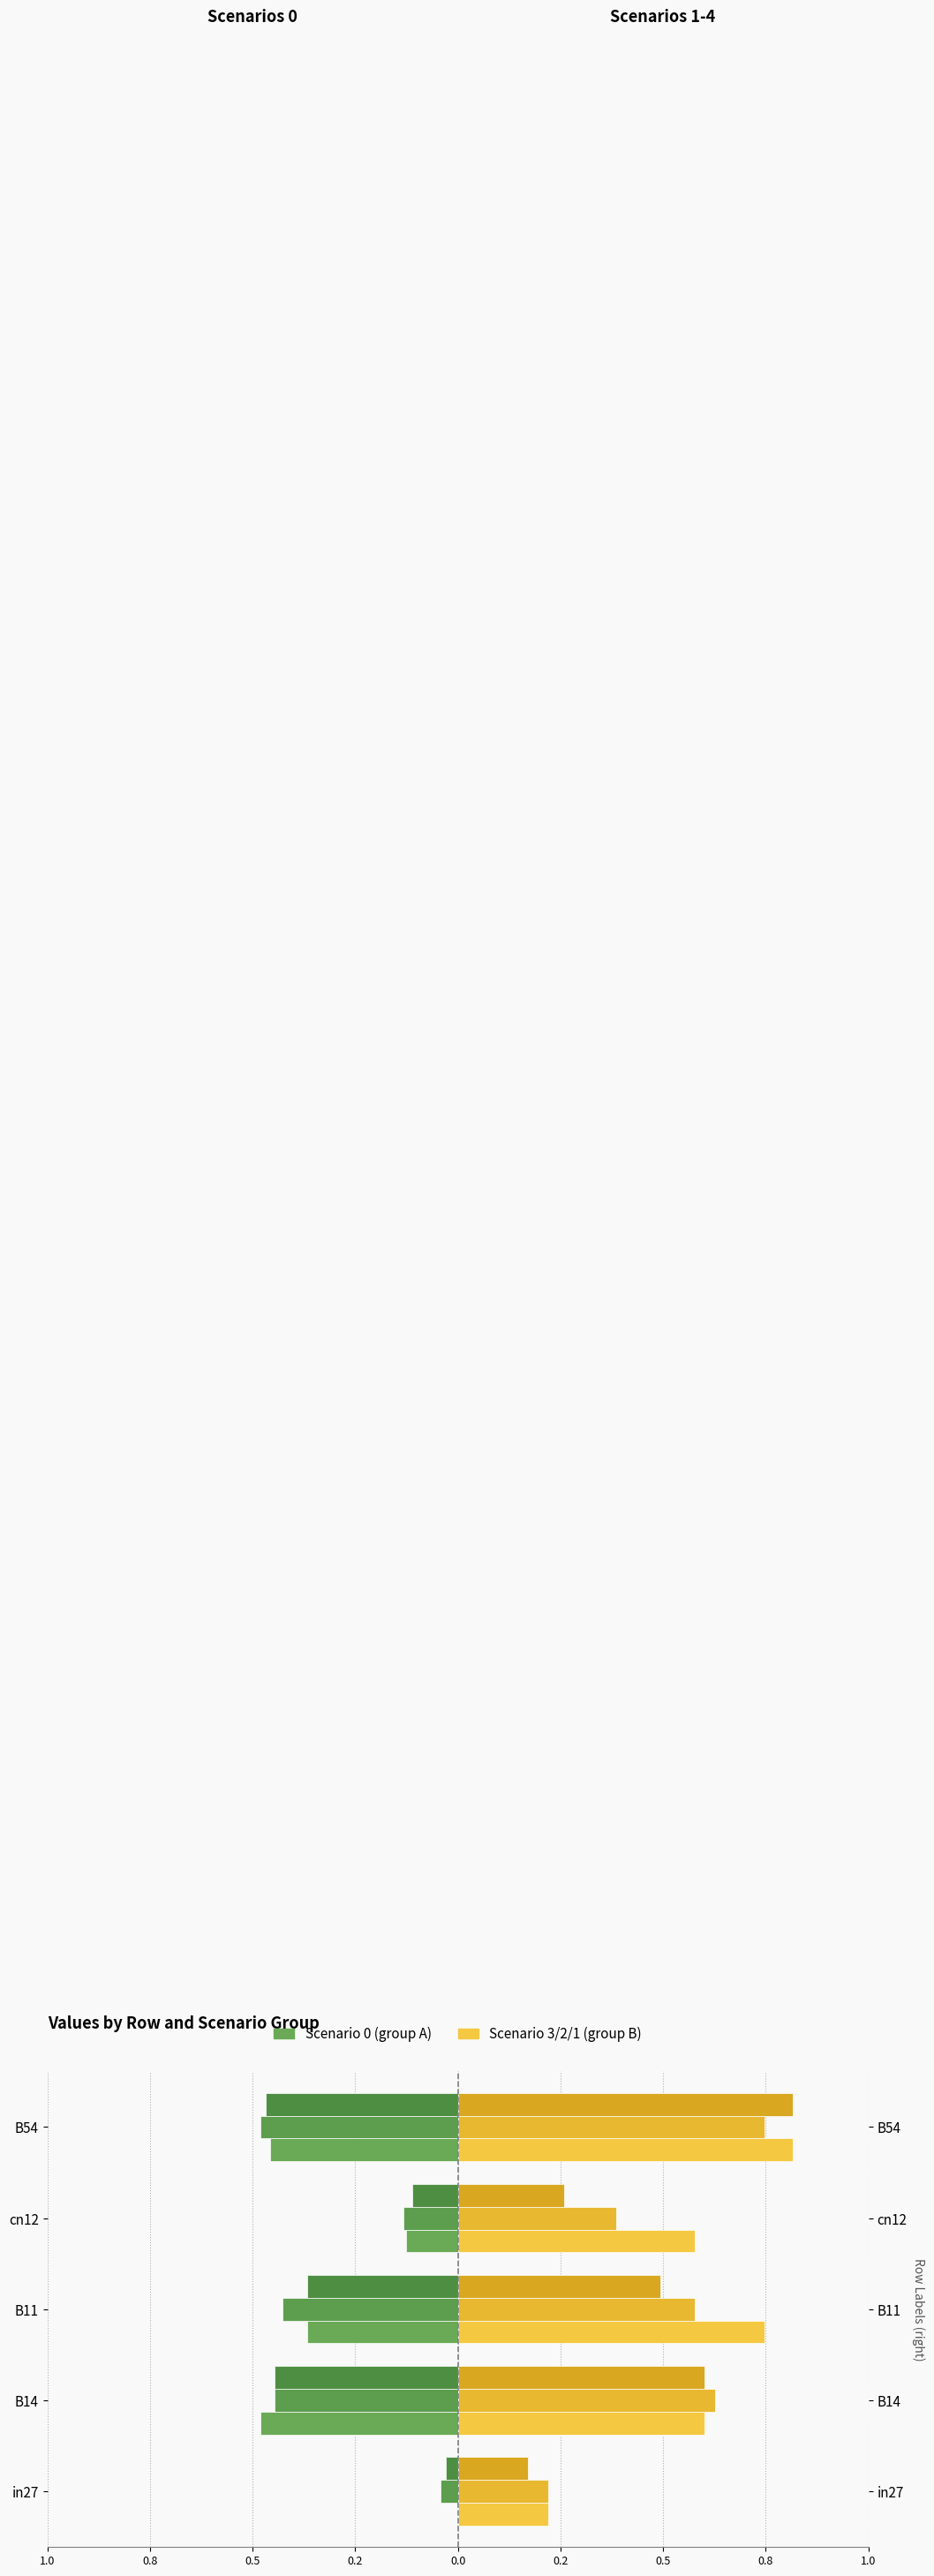

Is it true that job579_scenario1_1163 equals 1.3 at B54?

False